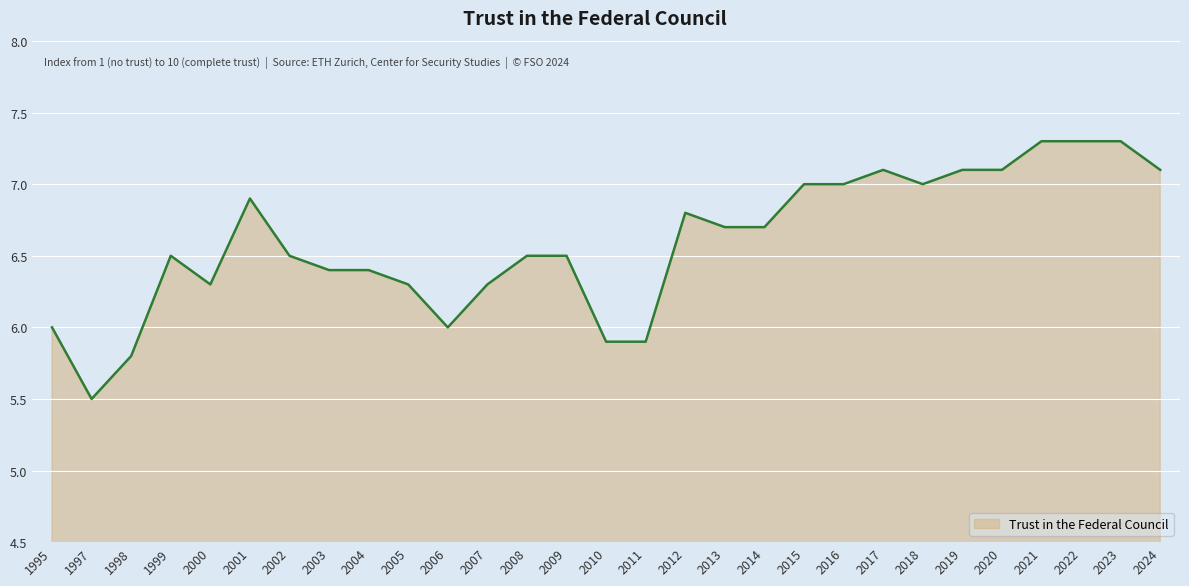

What is the greatest value displayed?

7.3